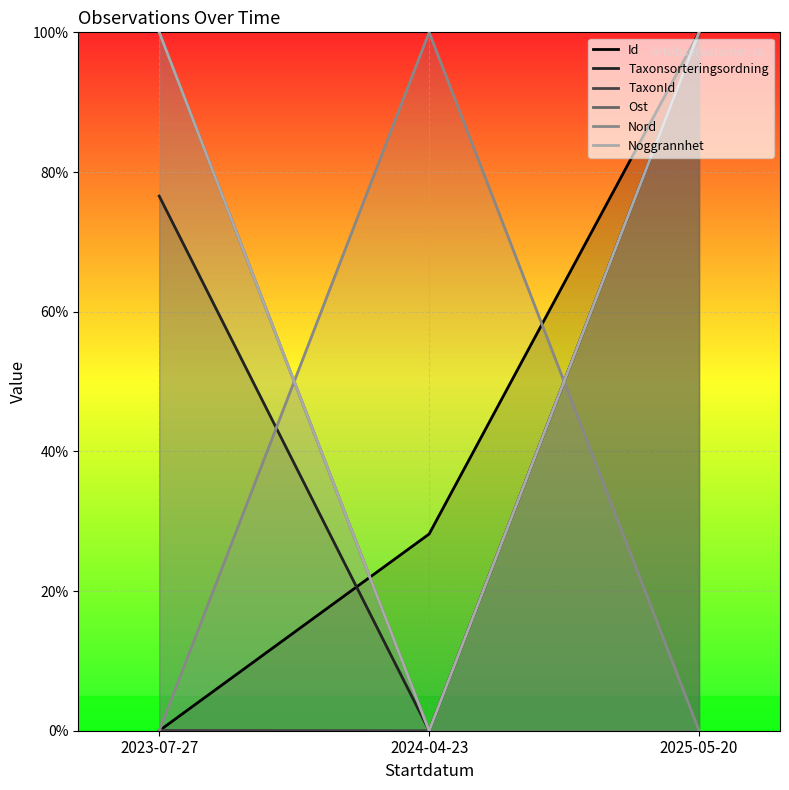

What are all the series names shown in the legend?

Id, Taxonsorteringsordning, TaxonId, Ost, Nord, Noggrannhet